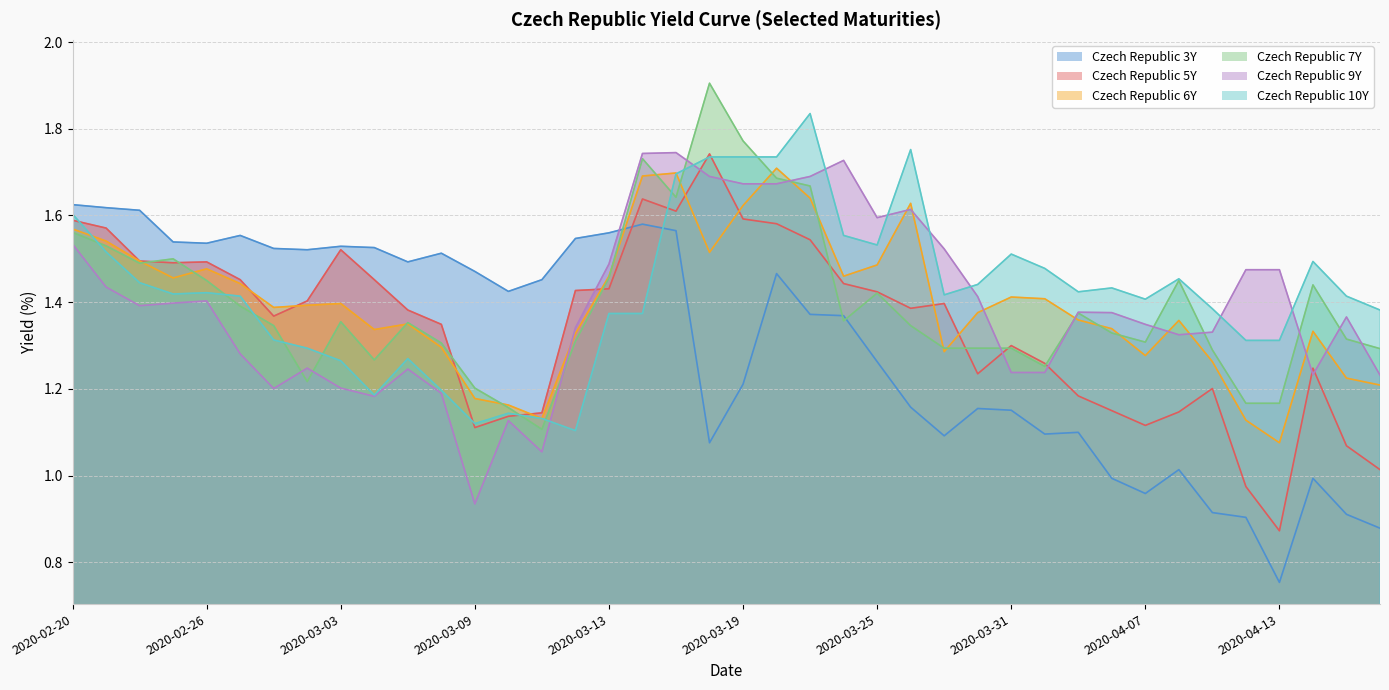

What position from the left is 2020-03-04?

10